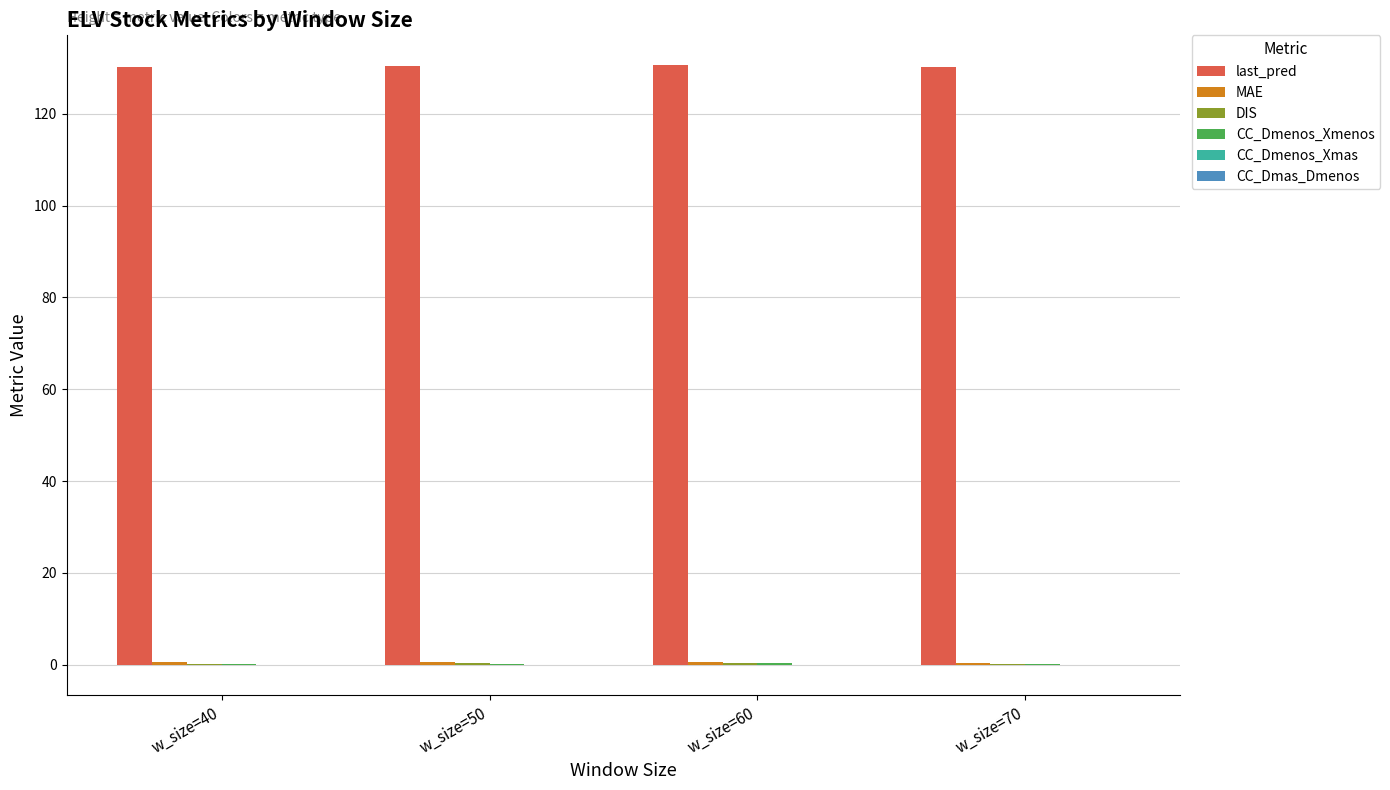

What is the maximum value shown in the chart?

130.6